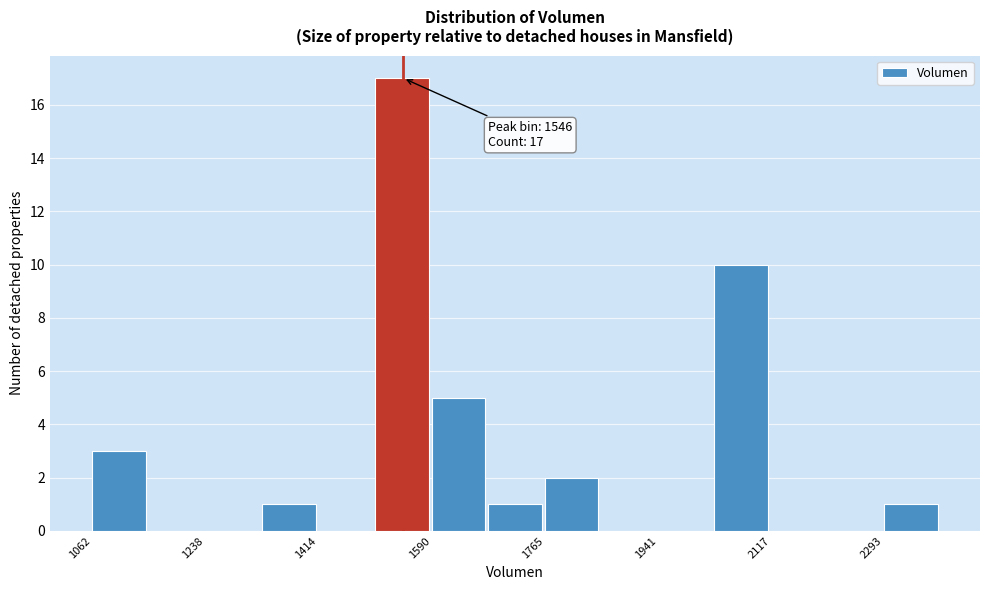

Which range on the x-axis has the tallest bar?

1500 to 1580